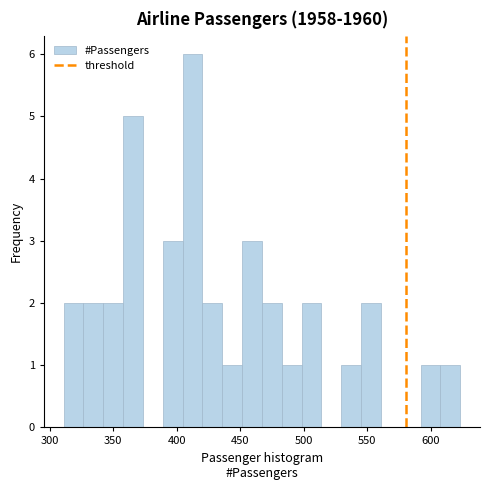

Read against the x-axis, roughly where is the centre of the tallest bar?

410